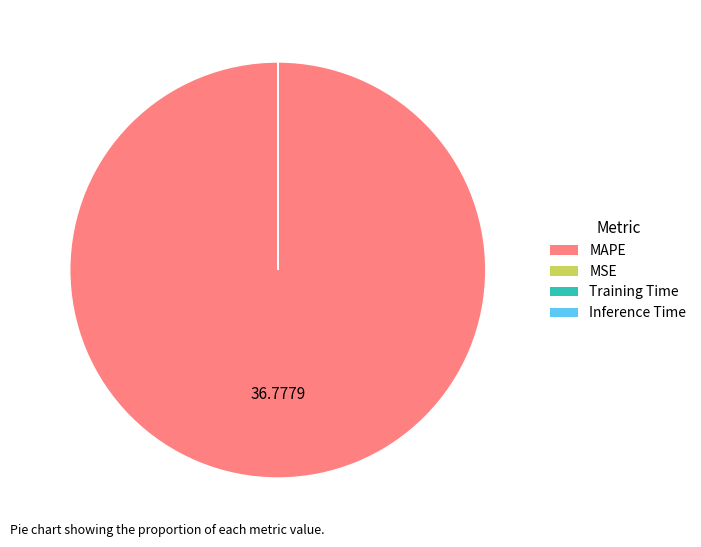

The MAPE slice represents 100% of the pie. True or false?

True